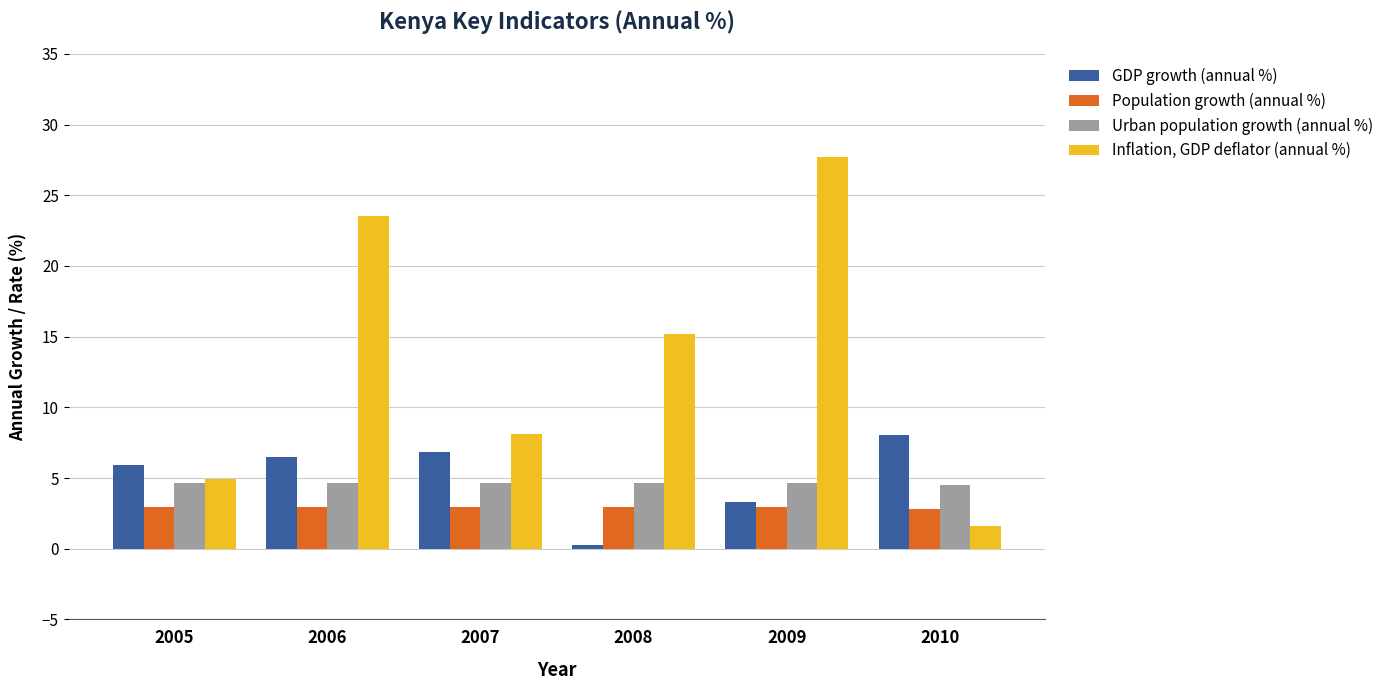

What is the value of the GDP growth (annual %) bar at the 2nd from the left?

6.5